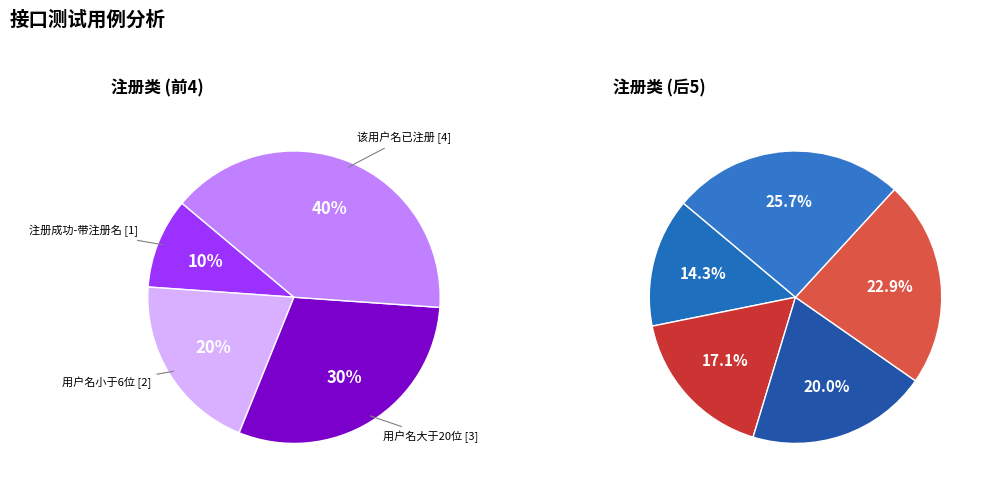

Between 用户名大于20位 and 密码小于6位, which is larger?

密码小于6位